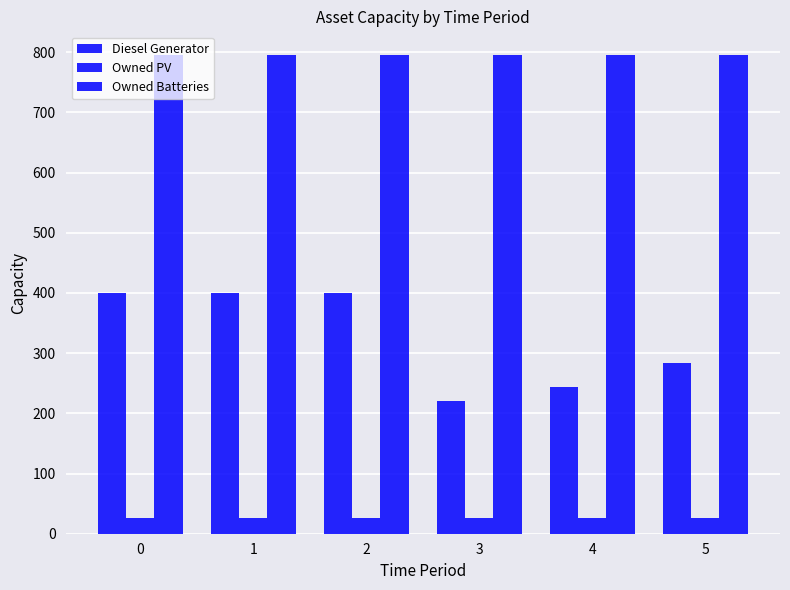

Which series changed the most between 0 and 1?

Diesel Generator